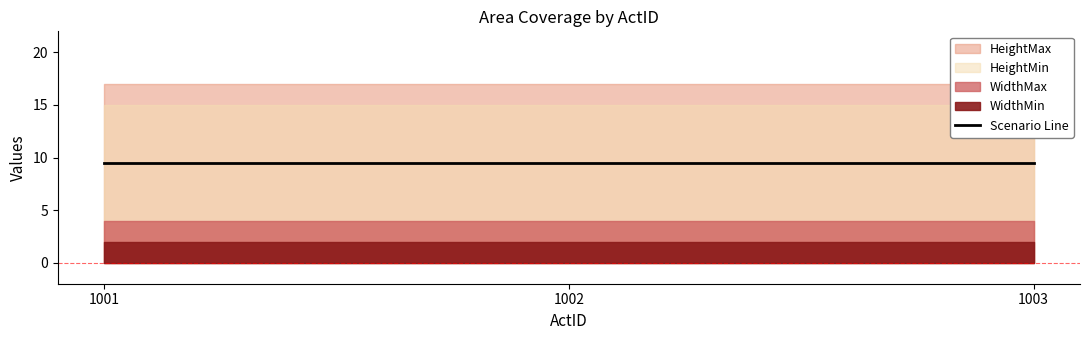

Reading left to right, transcribe all the data shown in this chart.

WidthMin: 1001=2	1002=2	1003=2
WidthMax: 1001=4	1002=4	1003=4
HeightMin: 1001=15	1002=15	1003=15
HeightMax: 1001=17	1002=17	1003=17